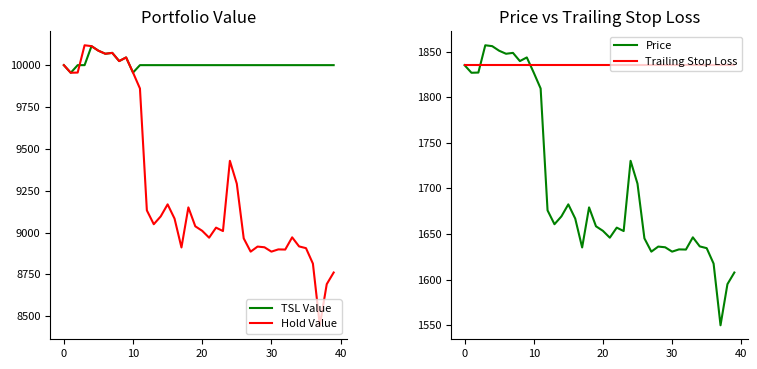

What is the difference between the maximum and minimum values in the Hold Value series?

1672.7